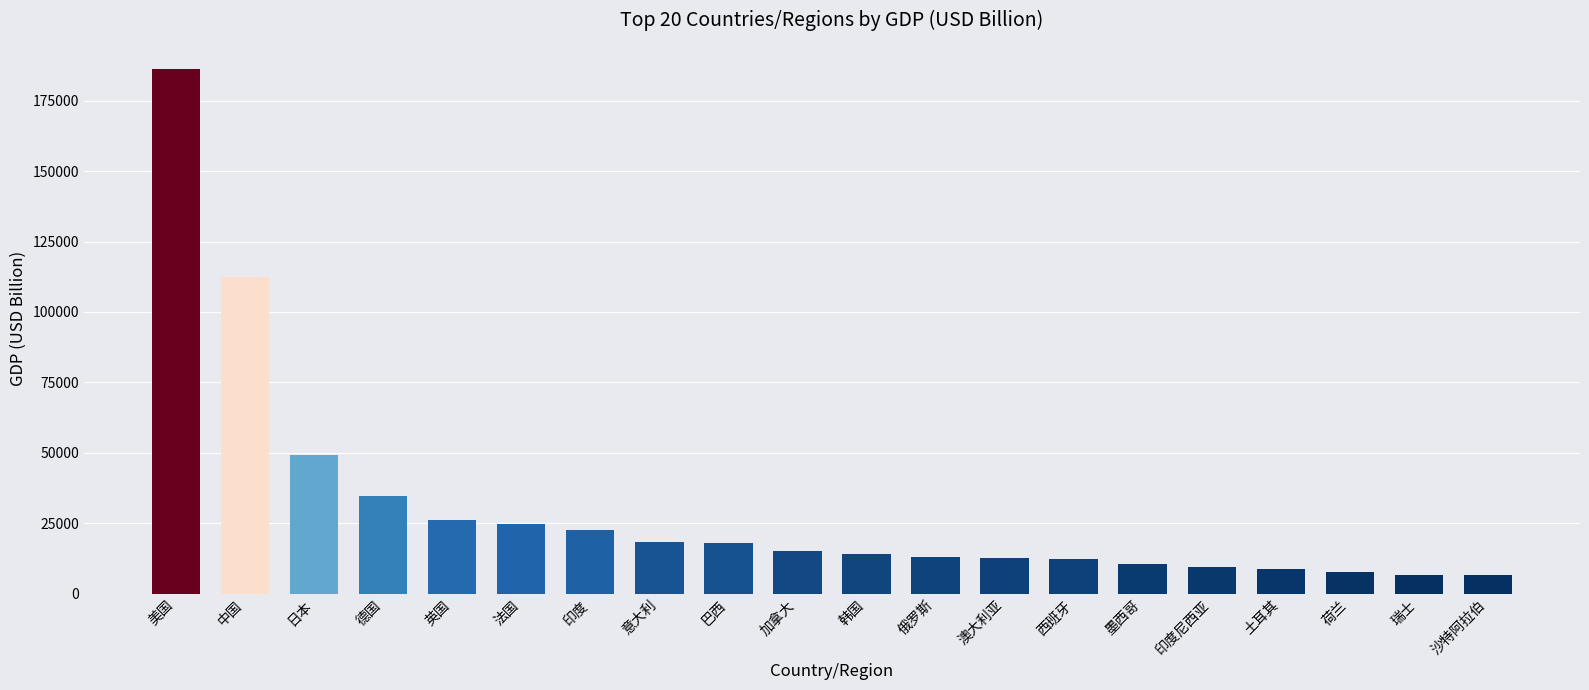

What is the difference between the values at 印度 and 加拿大?

7340.3